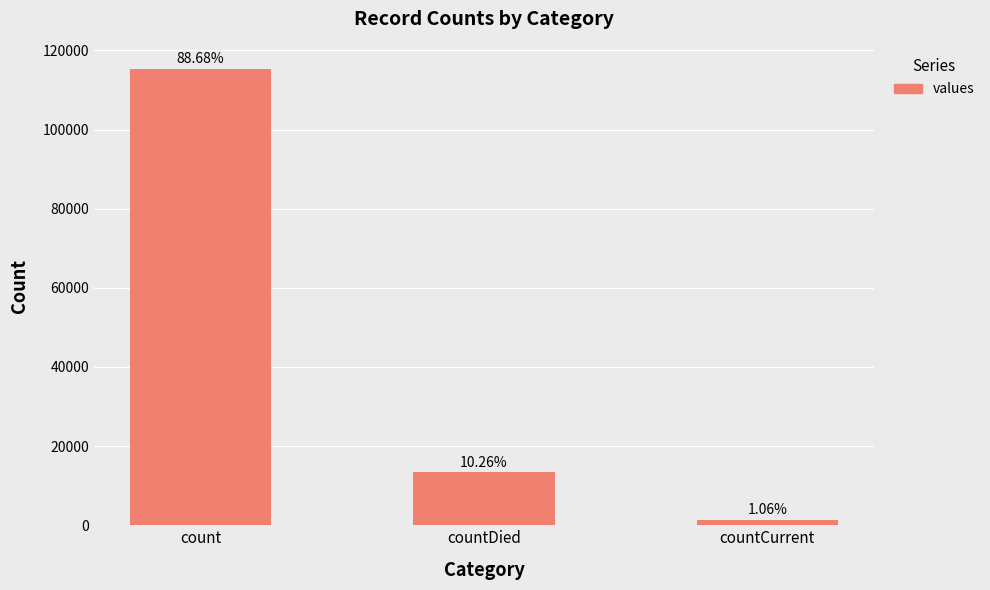

What is the approximate value at countDied, to the nearest 50?

13350